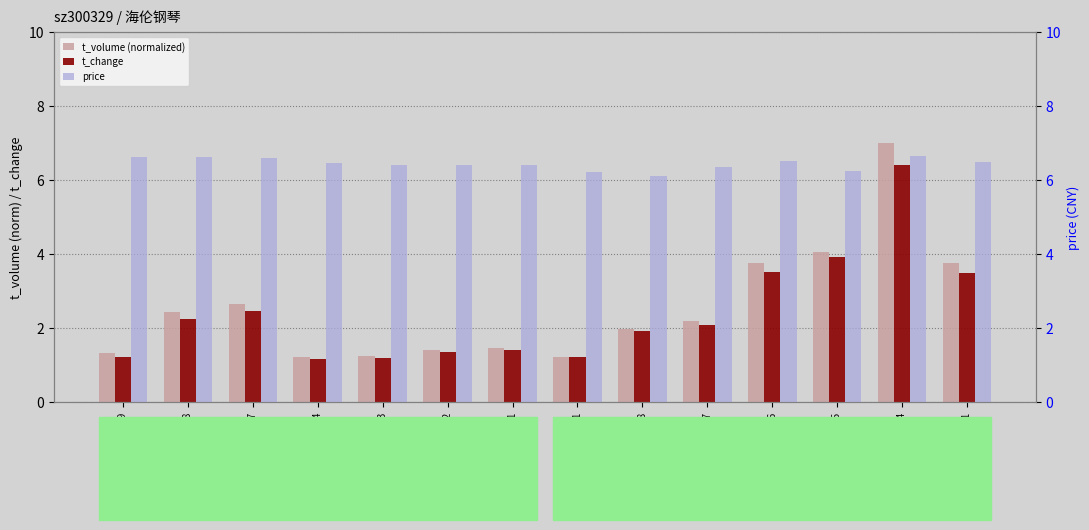

What is the label of the 4th bar from the right?

2022-10-26